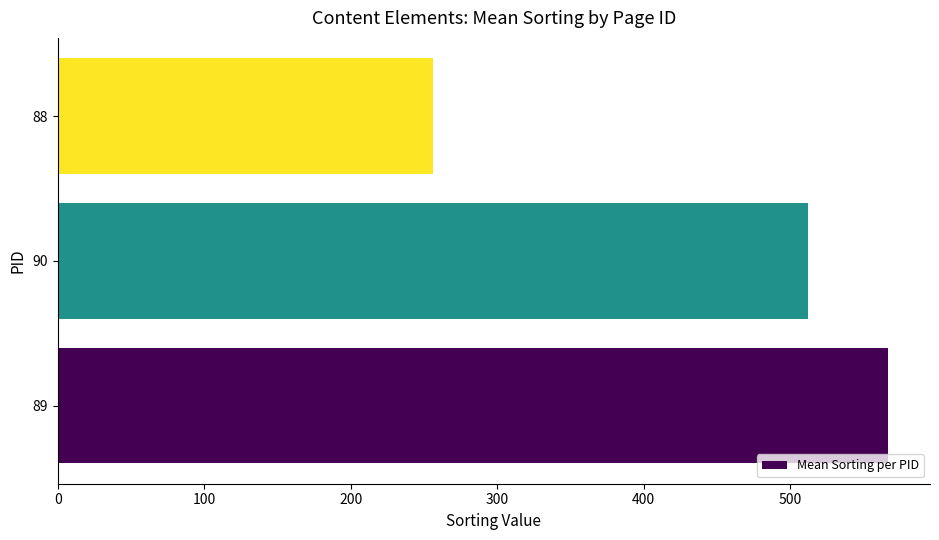

What is the greatest value displayed?

567.3